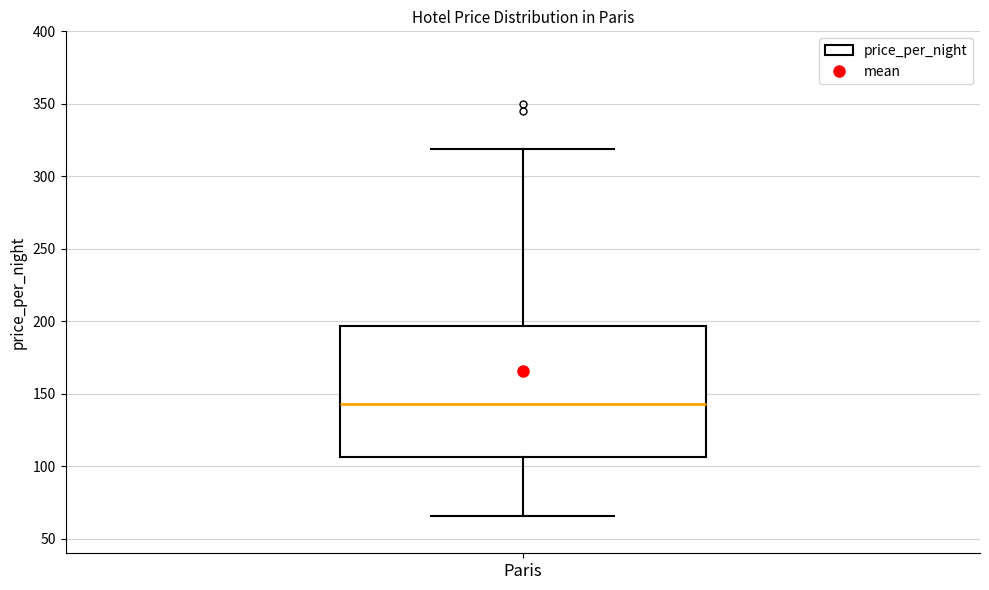

Read this box plot against the y-axis: the position of the median line, the range covered by the box, and the ends of both whiskers. The values are not printed on the chart, so give them approximately, as read against the axis.

median 145, box 105 to 195, whiskers 65 to 320